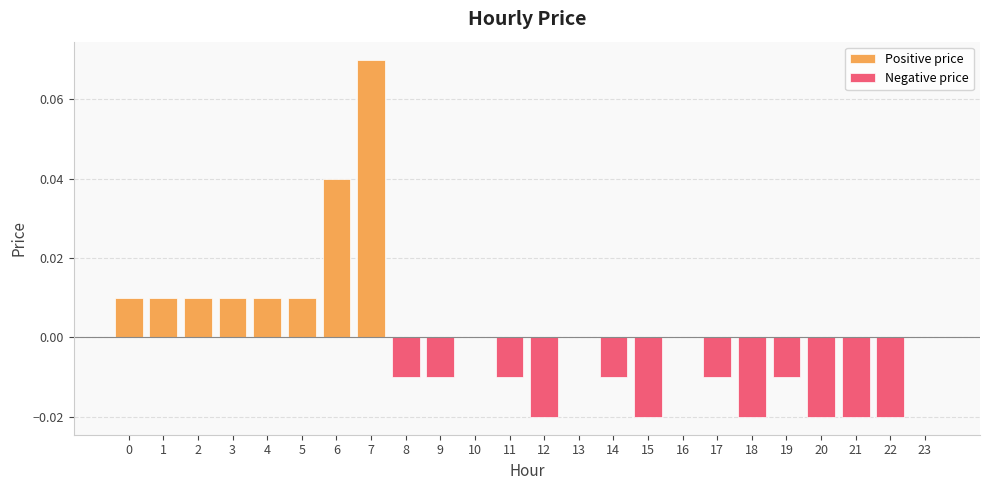

Reading right to left, list all the values displayed in this chart.

23=0.0	22=-0.0	21=-0.0	20=-0.0	19=-0.0	18=-0.0	17=-0.0	16=0.0	15=-0.0	14=-0.0	13=0.0	12=-0.0	11=-0.0	10=0.0	9=-0.0	8=-0.0	7=0.1	6=0.0	5=0.0	4=0.0	3=0.0	2=0.0	1=0.0	0=0.0